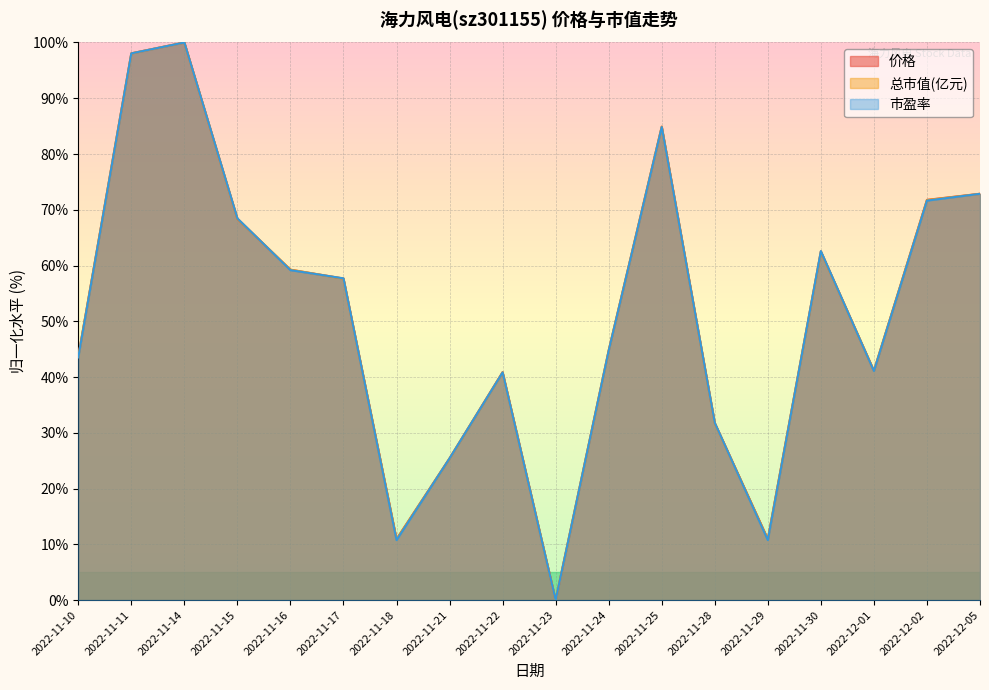

At which category is the sum across all series the highest?

2022-11-14